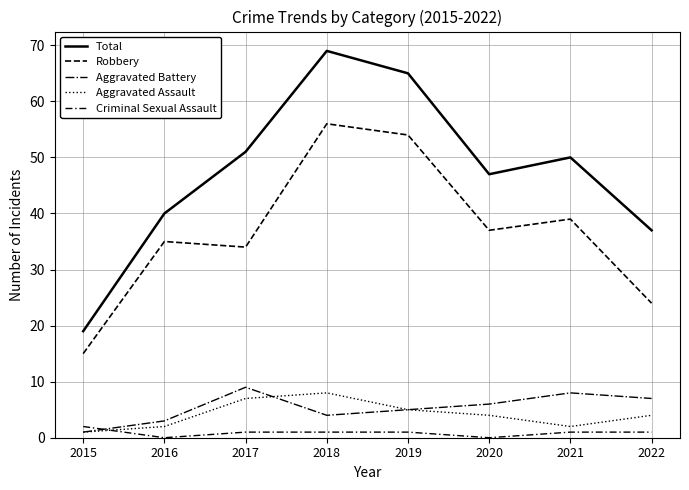

Count the number of data series in this chart.

5